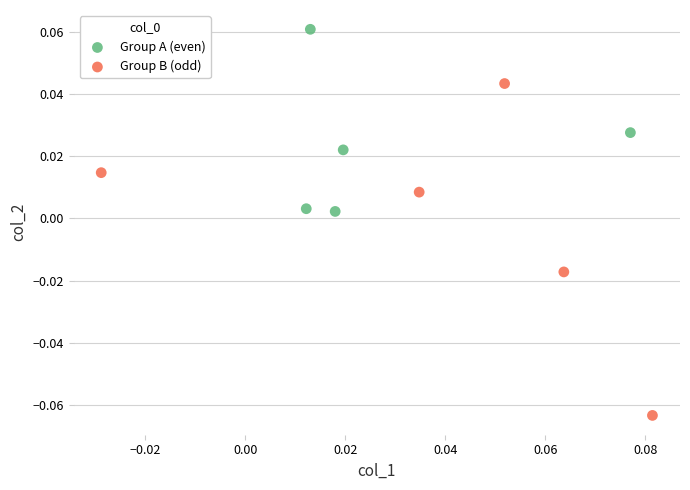

What are all the series names shown in the legend?

Group A (even), Group B (odd)